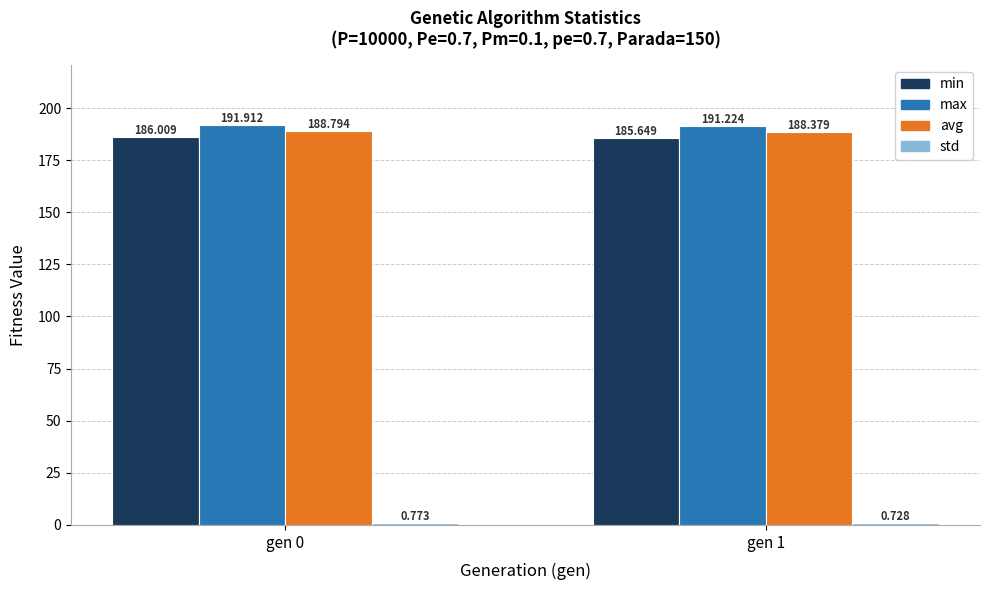

What is the total value across all series at gen 0?

567.5